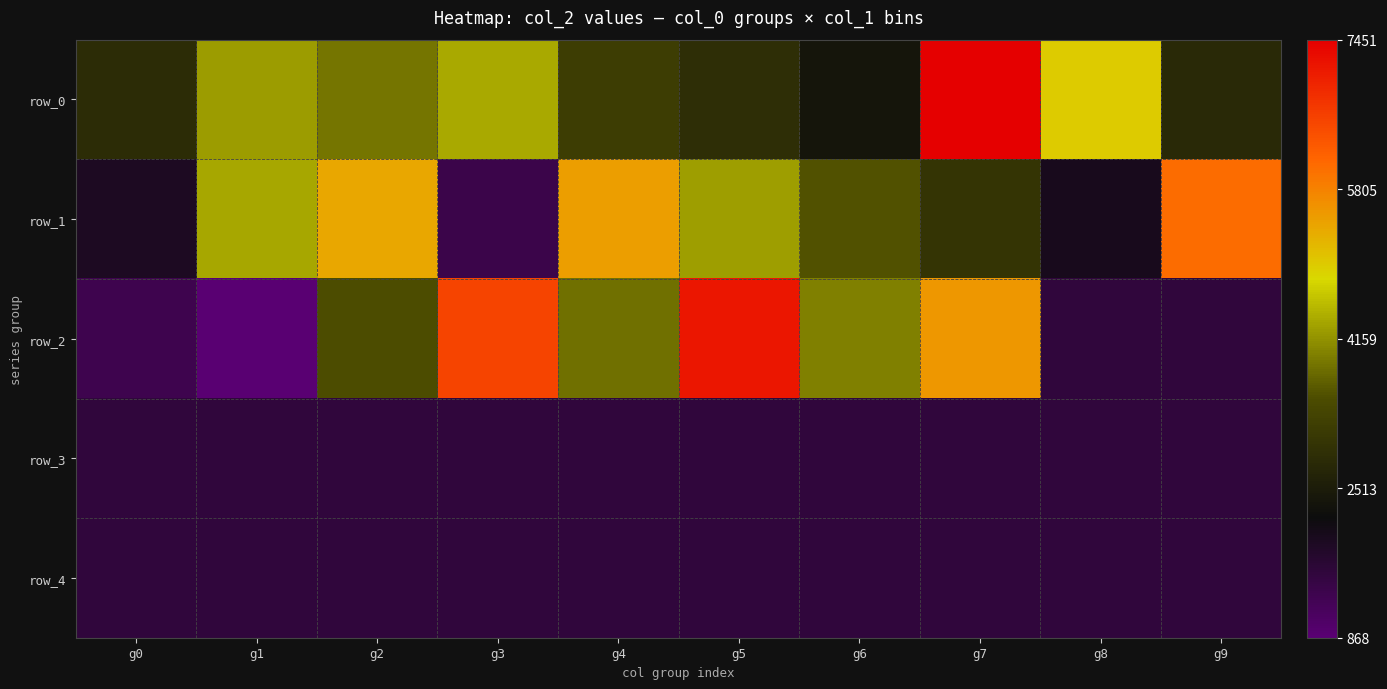

Which series has the largest range (max minus min)?

row_2